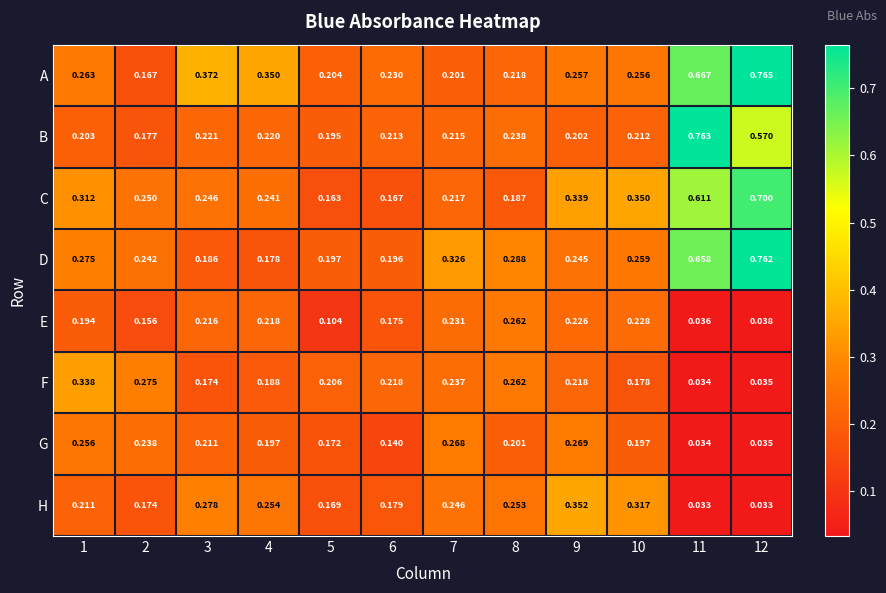

How many data points does each series have?

12